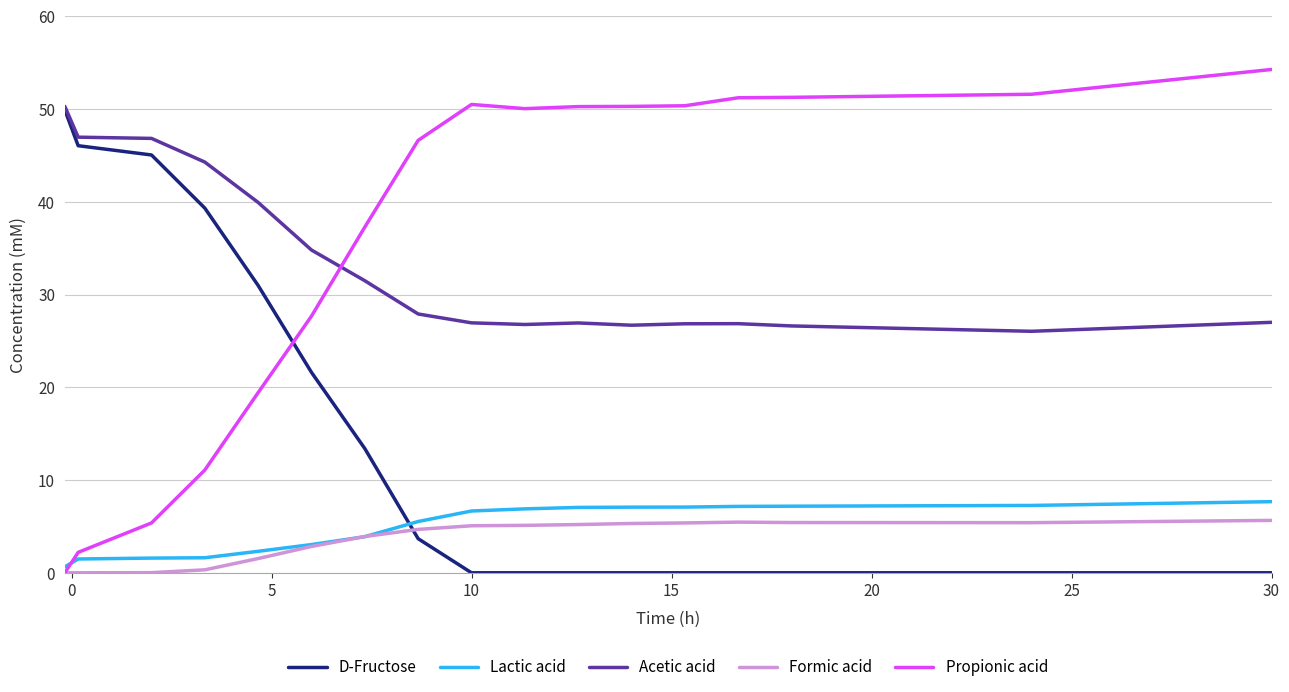

True or false: Lactic acid and Acetic acid cross at least once.

False